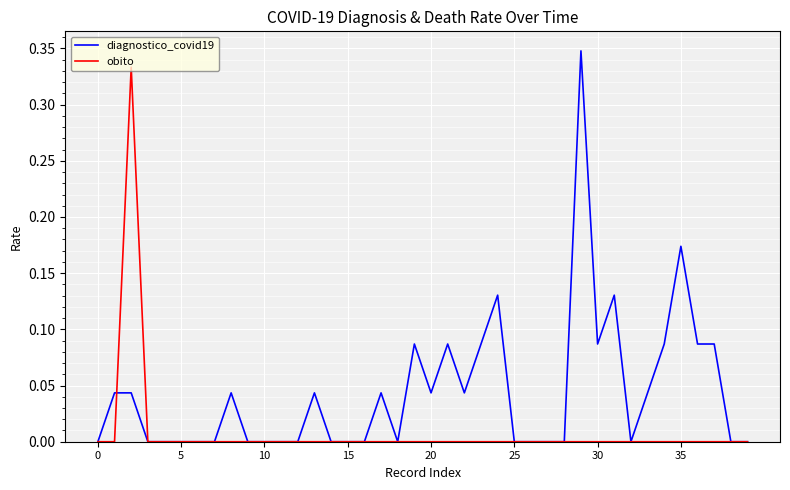

In obito, how many points are higher than both neighbors (excluding endpoints)?

1